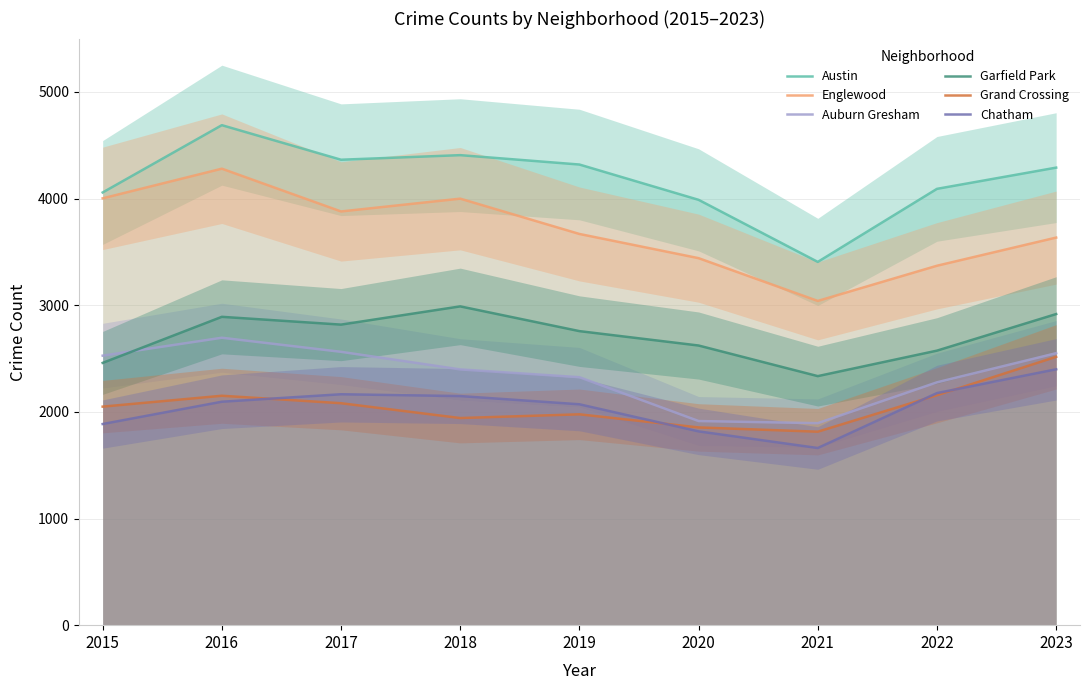

What is the value of the Chatham point at the 4th from the left?

2148